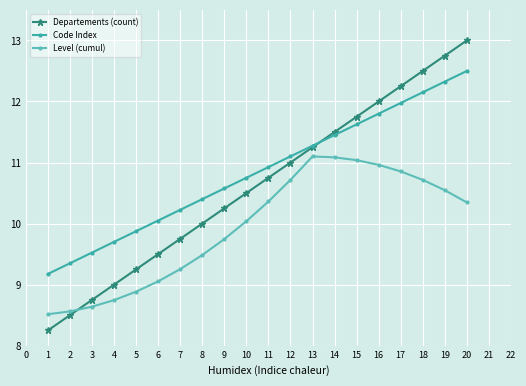

What is the value of the Departements (count) point at the 16th from the left?

12.0